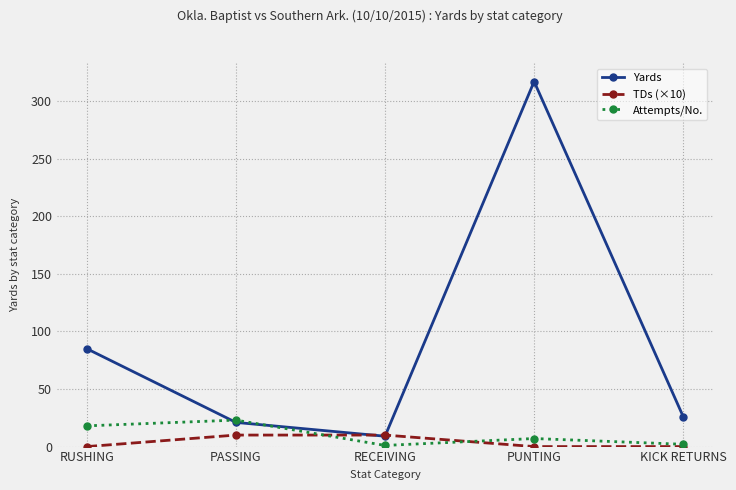

In Yards, how many points are lower than both neighbors (excluding endpoints)?

1